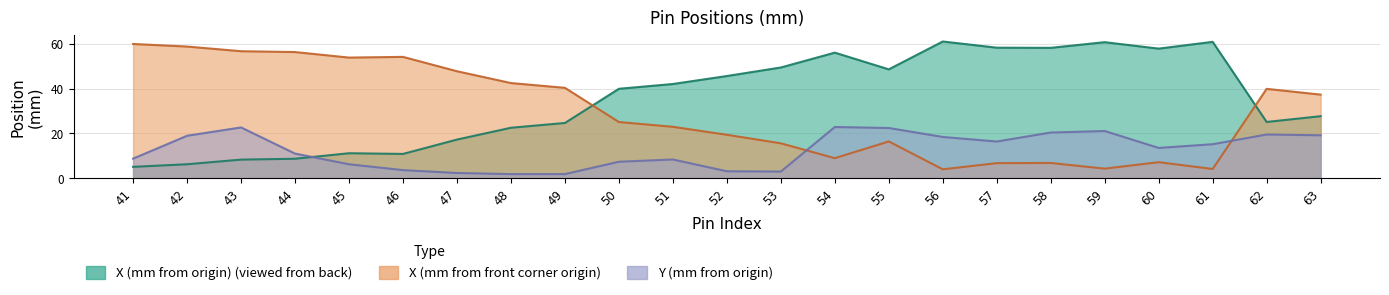

Rank the series by their average value, from lowest to highest.

Y (mm from origin), X (mm from front corner origin), X (mm from origin) (viewed from back)